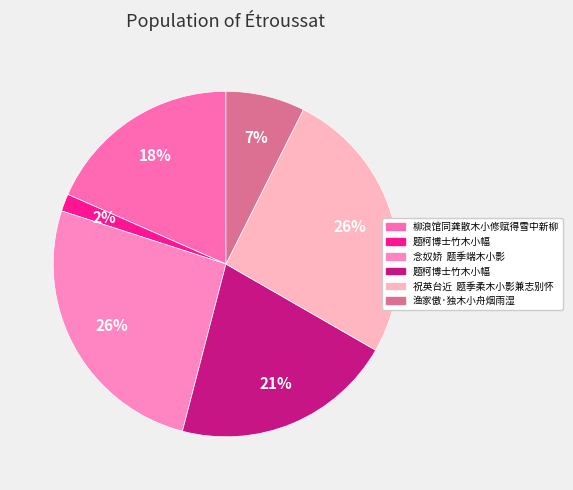

Is there any slice that represents more than half of the pie?

No